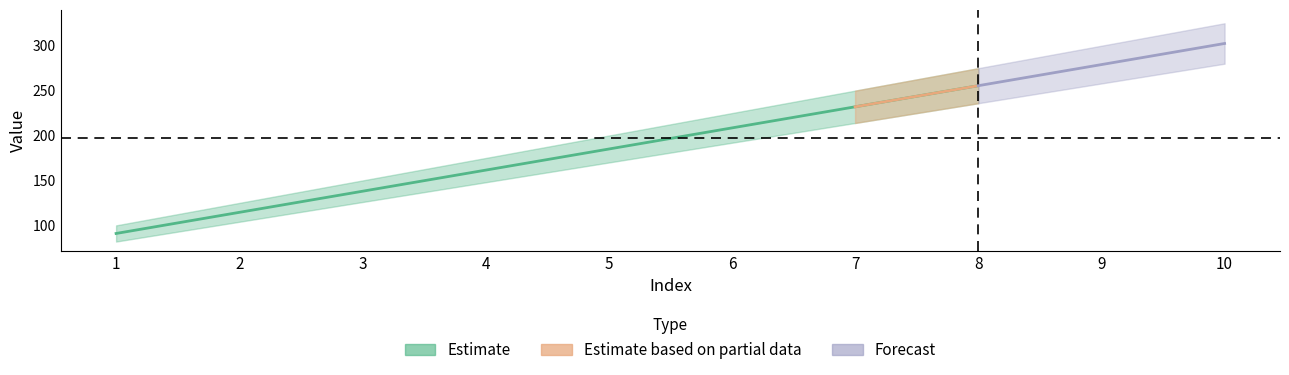

Is this an area chart (filled region under the line)?

No